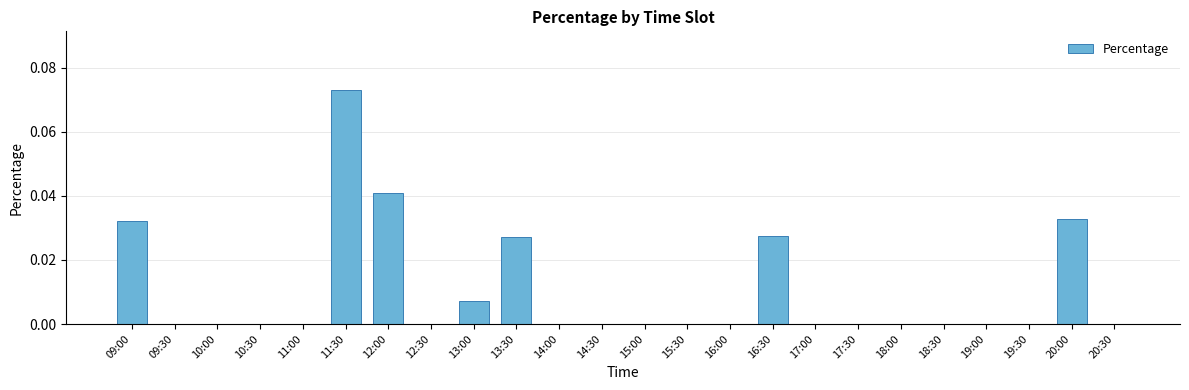

At which category does the chart reach its peak across all series?

11:30